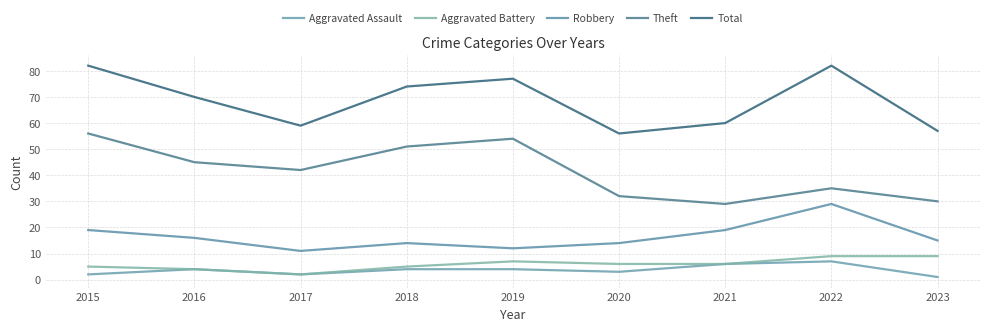

What is the spread (max minus min) of values at 2017?

57